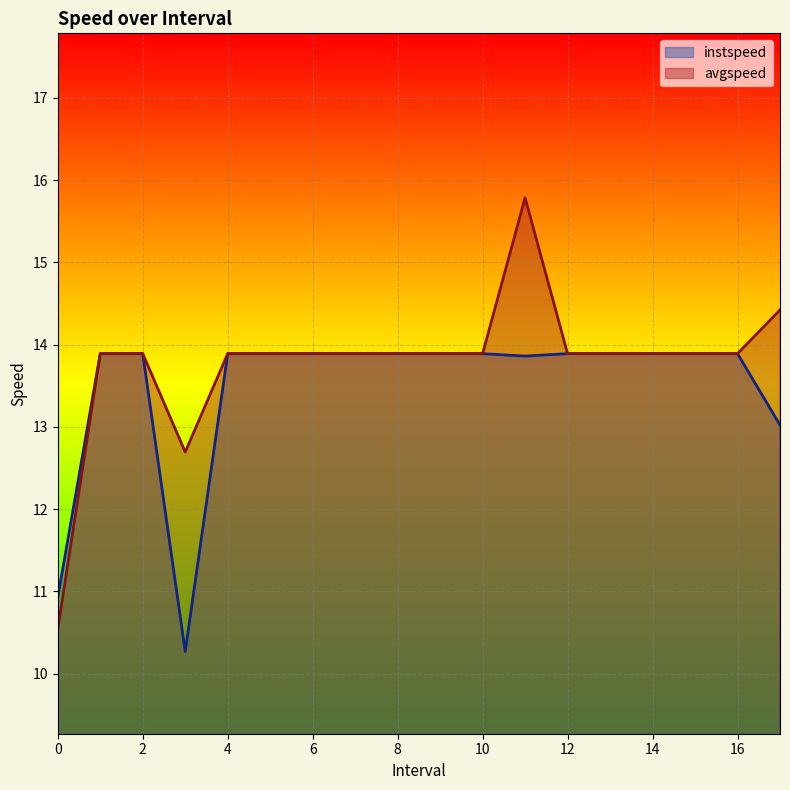

What is the maximum value for avgspeed?

15.8